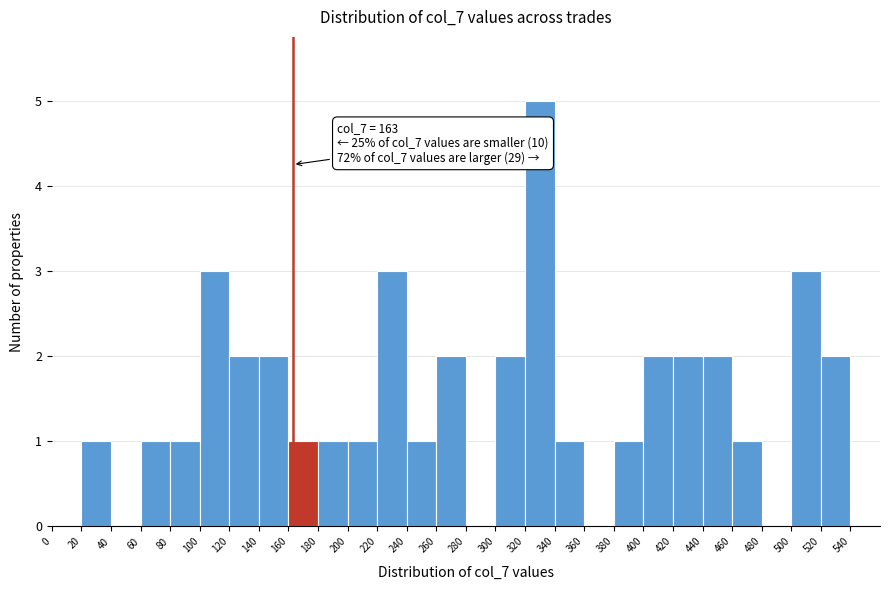

Which range on the x-axis has the tallest bar?

320 to 340